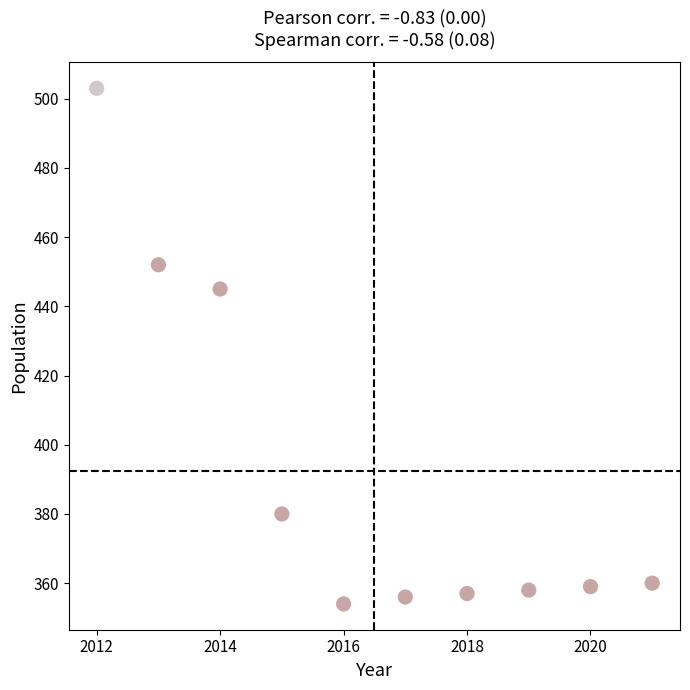

What is the range of Y values (max minus min)?

149